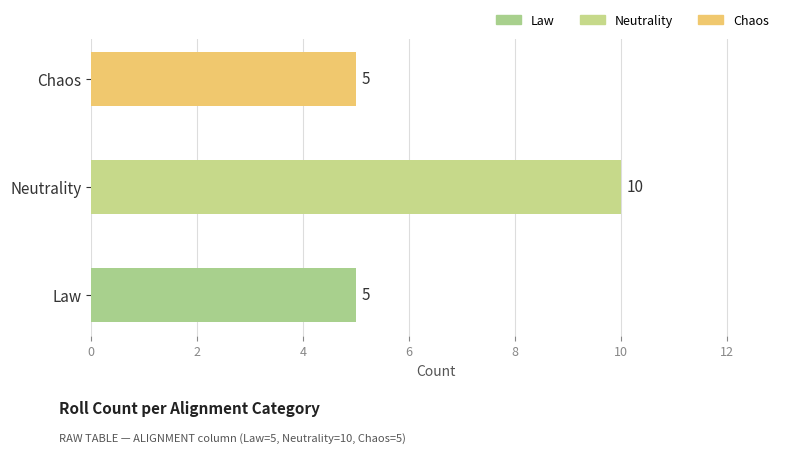

True or false: the data shows 1 at Law.

False